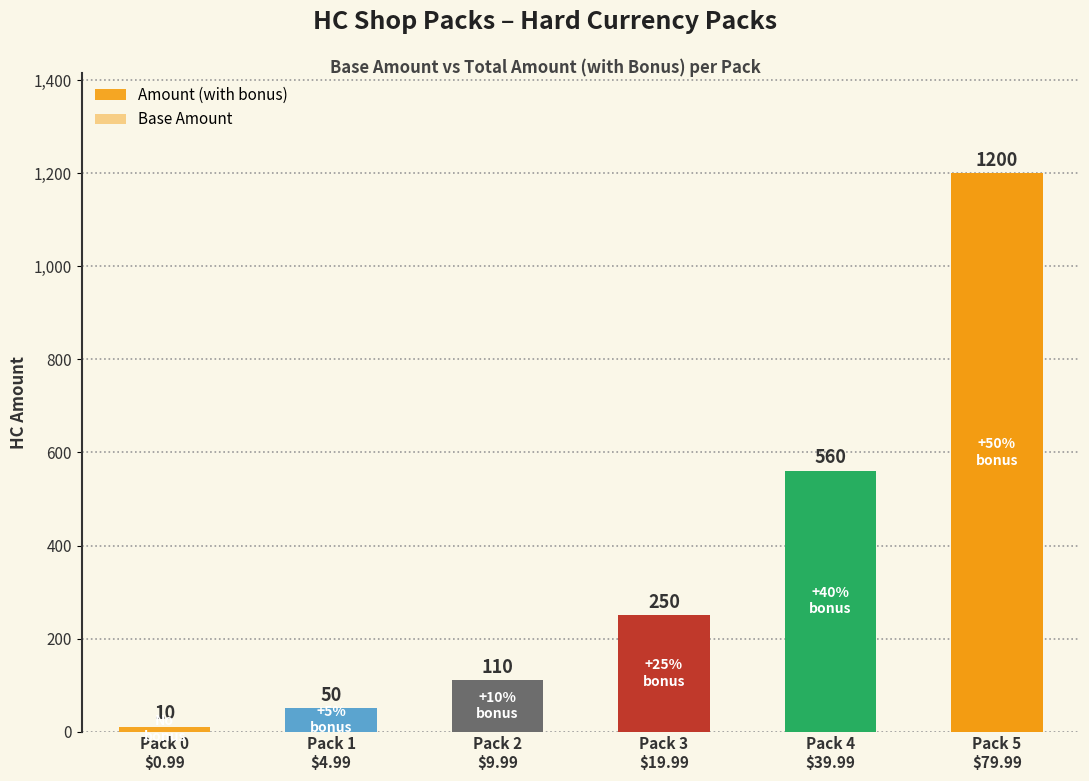

At how many categories does at least one series exceed 42?

5